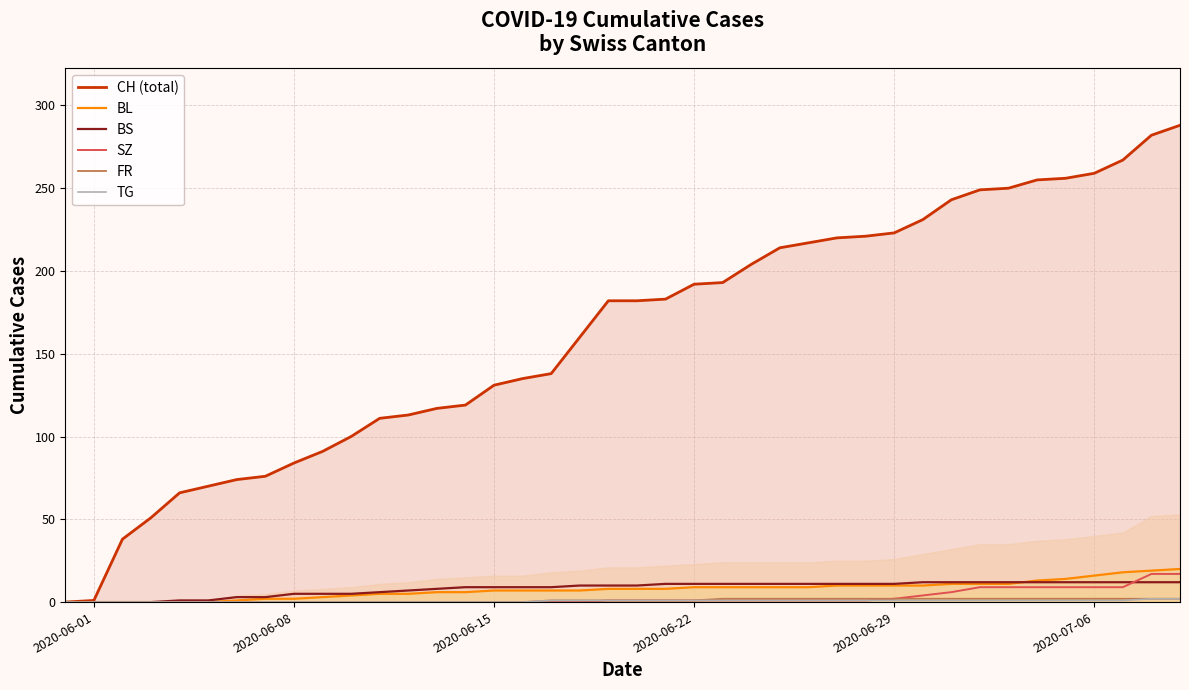

What is the maximum value shown in the chart?

288